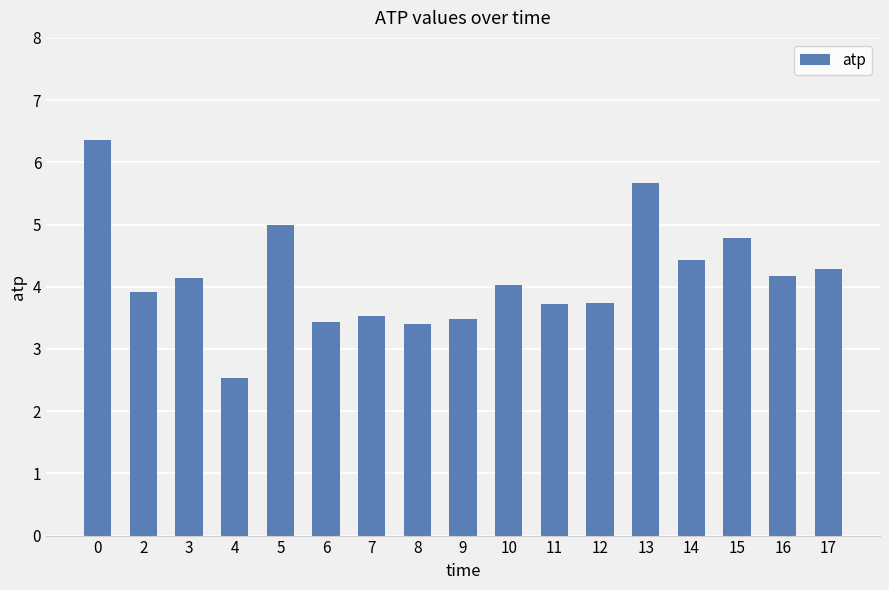

What is the change in value from 0 to 7?

-2.8